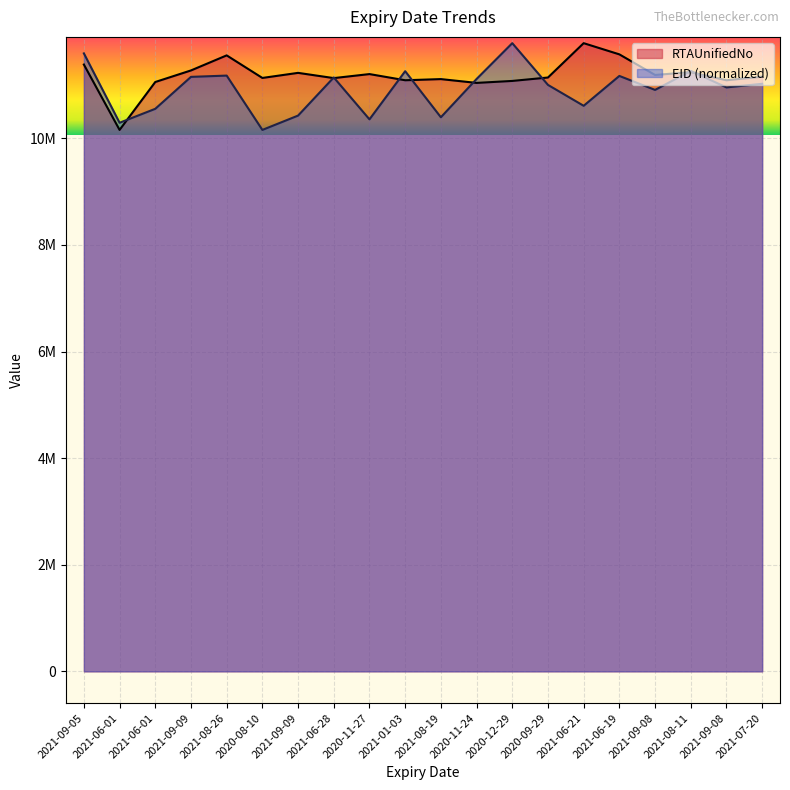

Between 2020-11-24 and 2021-09-08, which series saw the biggest shift?

EID